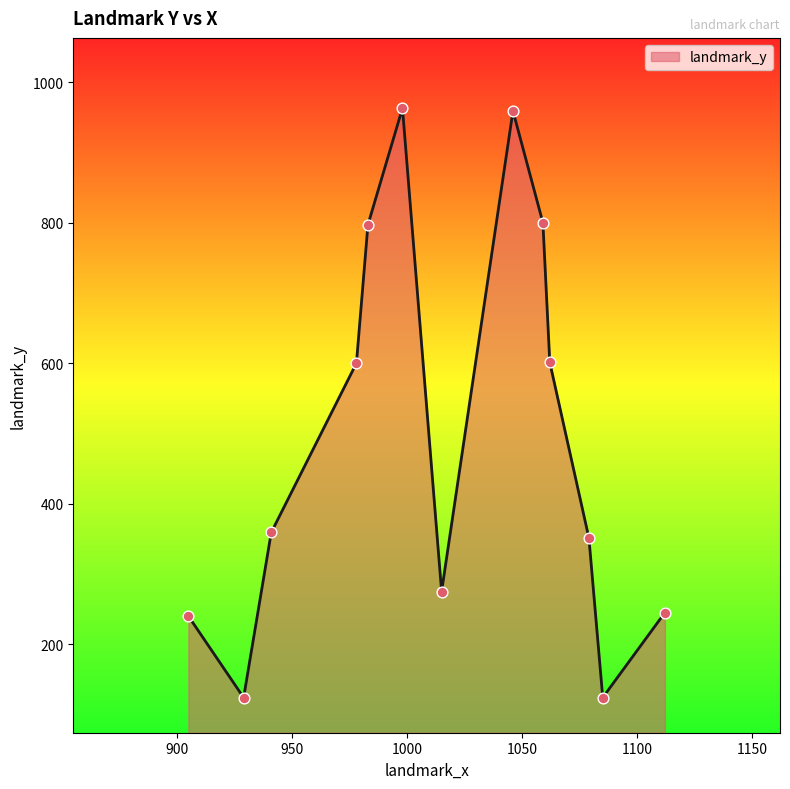

What is the greatest value displayed?

963